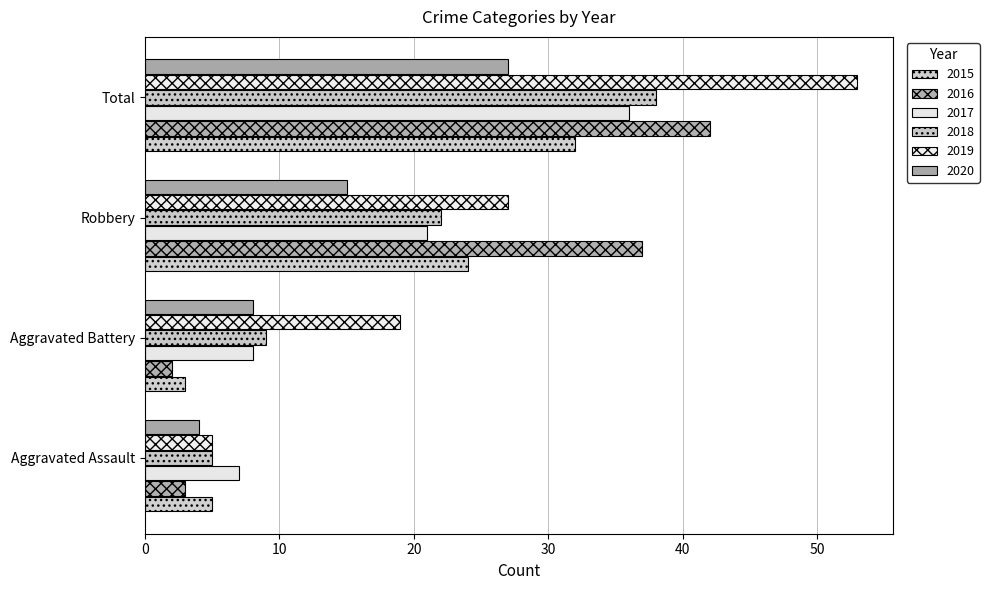

Where is 2017 nearest to the value 21?

Robbery